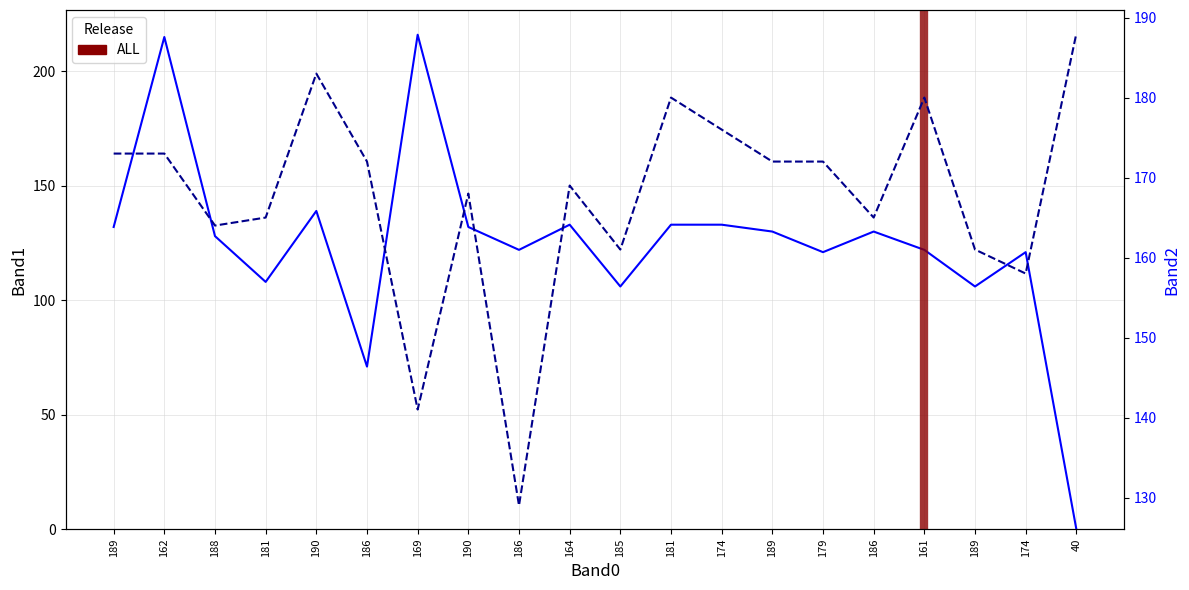

What is the total value across all series at 181?

273